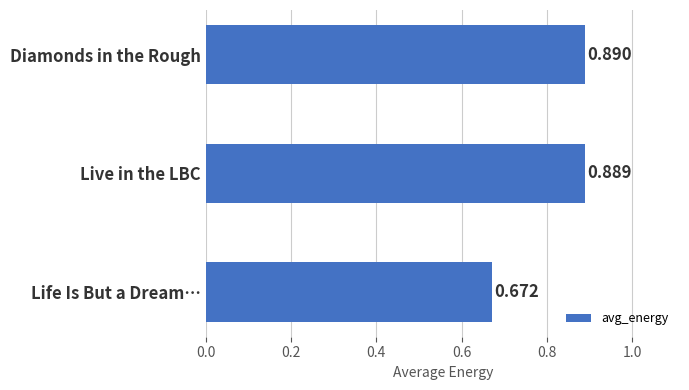

Where is the data nearest to the value 0?

Life Is But a Dream…